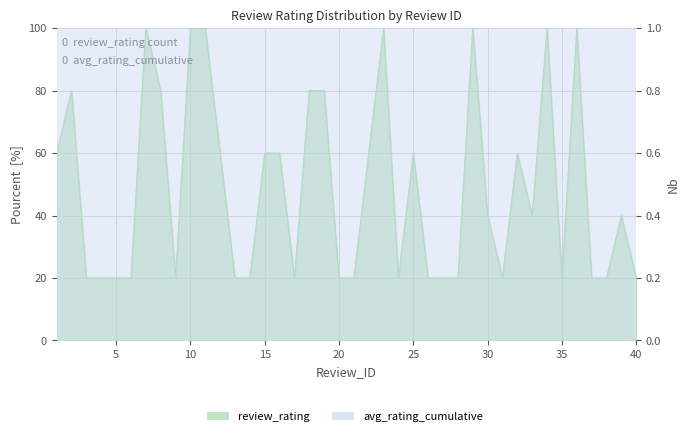

How many categories are shown in the chart?

40